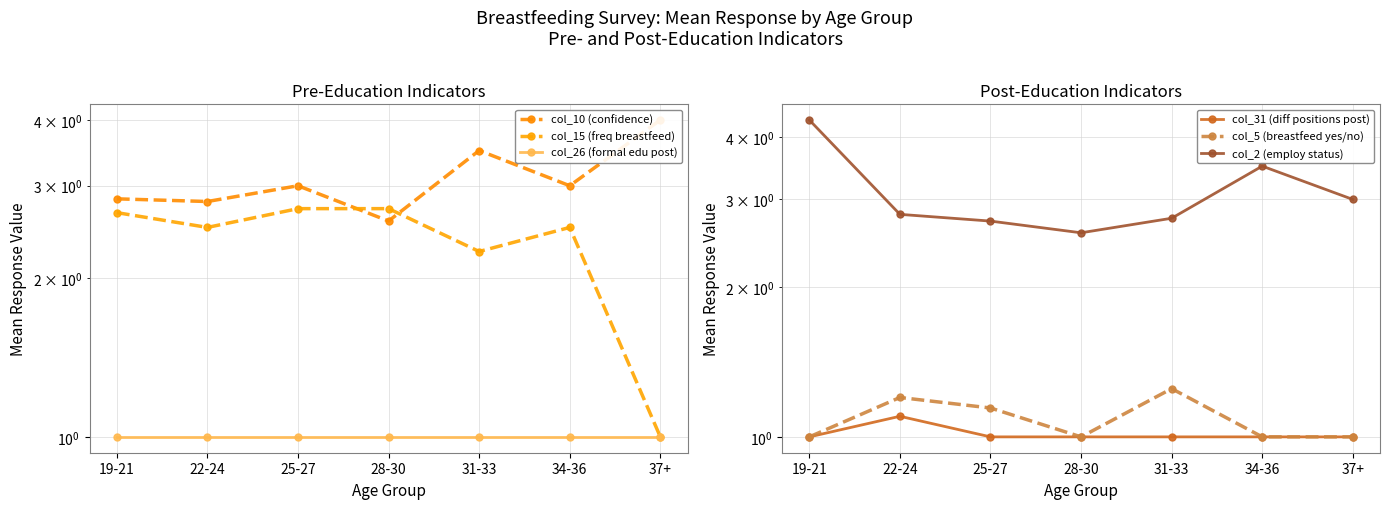

Reading right to left, list all the values displayed in this chart.

col_10 (confidence): 4.0	3.0	3.5	2.6	3.0	2.8	2.8
col_15 (freq breastfeed): 1.0	2.5	2.2	2.7	2.7	2.5	2.7
col_26 (formal edu post): 1.0	1.0	1.0	1.0	1.0	1.0	1.0
col_31 (diff positions post): 1.0	1.0	1.0	1.0	1.0	1.1	1.0
col_5 (breastfeed yes/no): 1.0	1.0	1.2	1.0	1.1	1.2	1.0
col_2 (employ status): 3.0	3.5	2.8	2.6	2.7	2.8	4.3